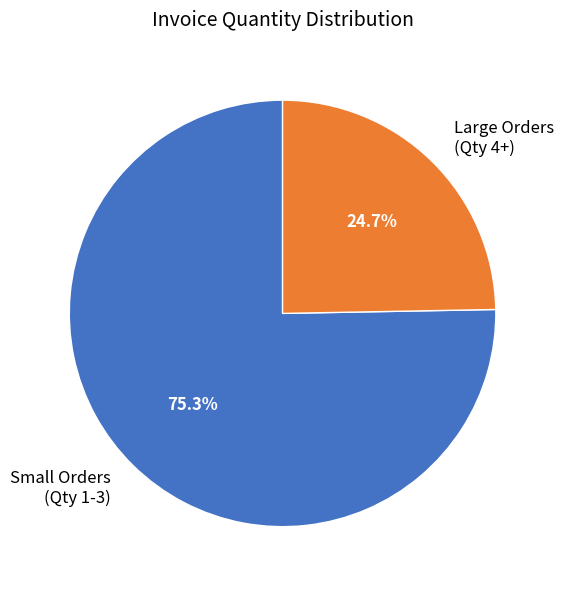

Which category has the biggest portion of the pie?

Small Orders (Qty 1-3)